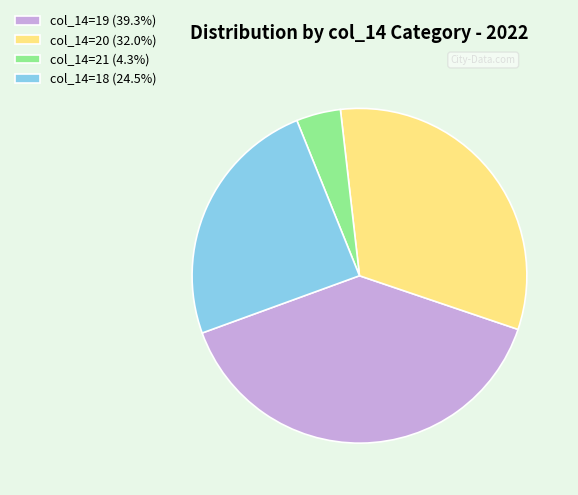

How many segments does this pie chart have?

4